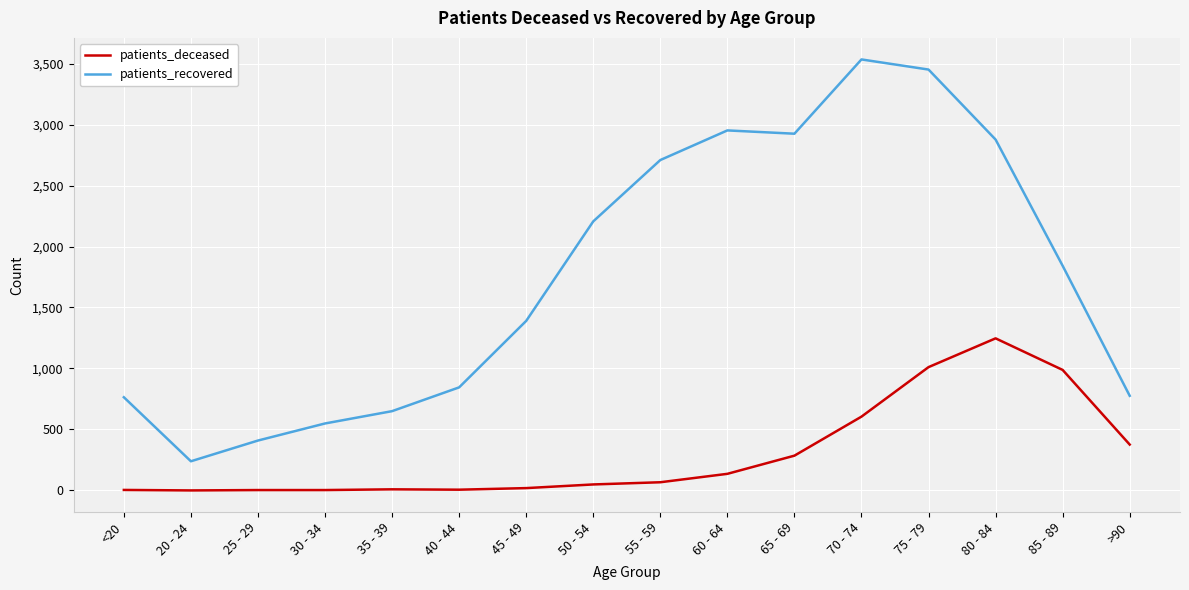

The value of patients_deceased at 80 - 84 is 1247. True or false?

True